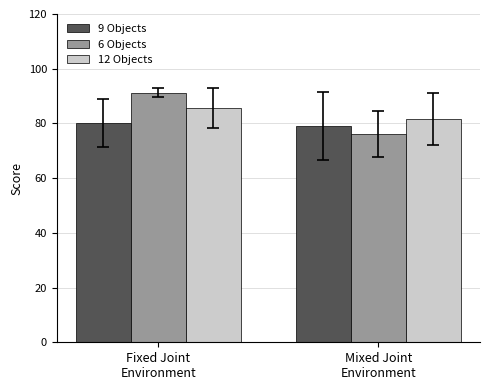

What is the total value across all series at Mixed Joint
Environment?

236.6